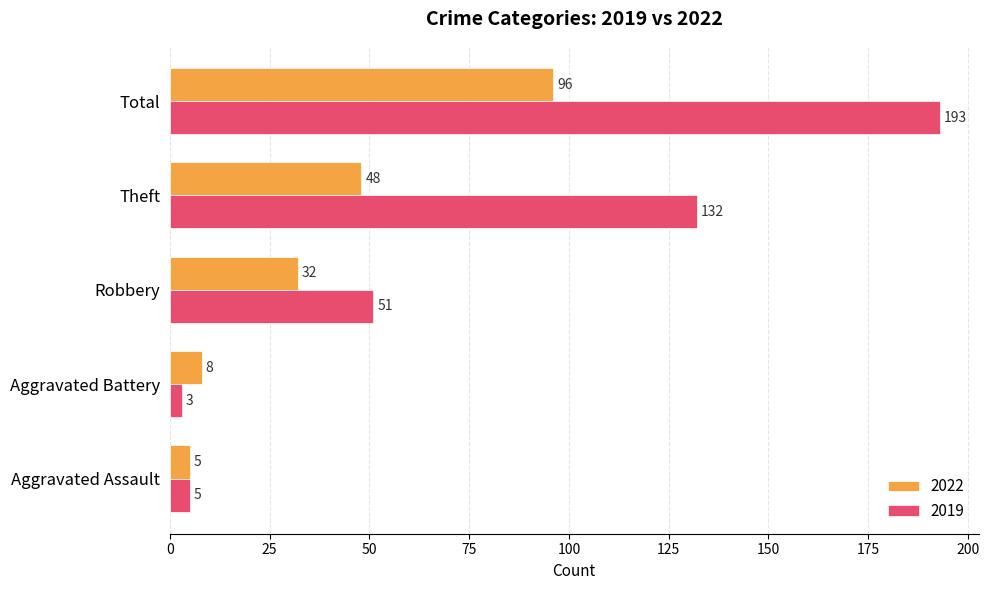

Rank the categories by 2019 value from lowest to highest.

Aggravated Battery, Aggravated Assault, Robbery, Theft, Total